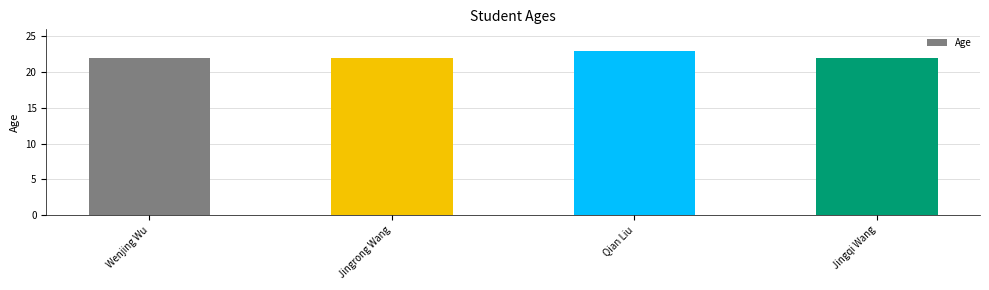

What is the difference between the maximum and minimum values?

1